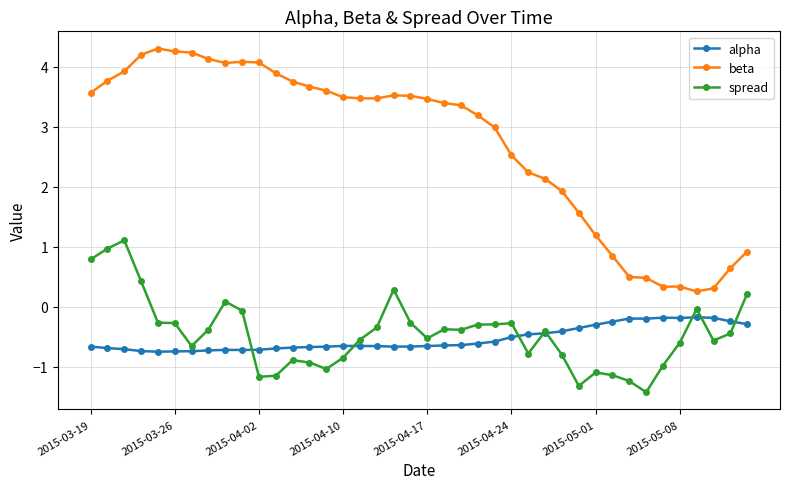

How many lines are shown in the chart?

3